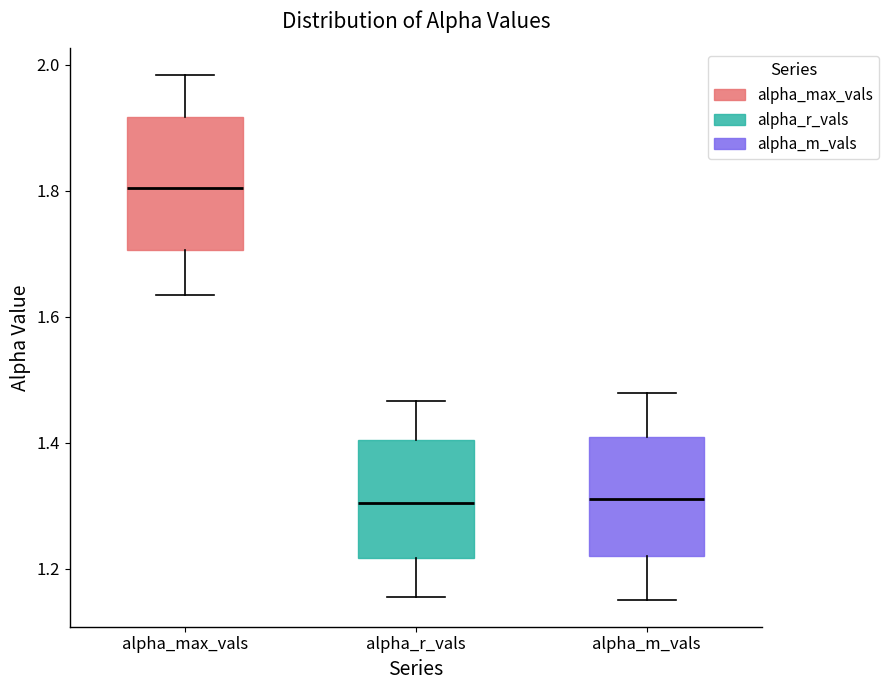

Which box is the tallest, from its lower edge to its upper edge?

alpha_max_vals